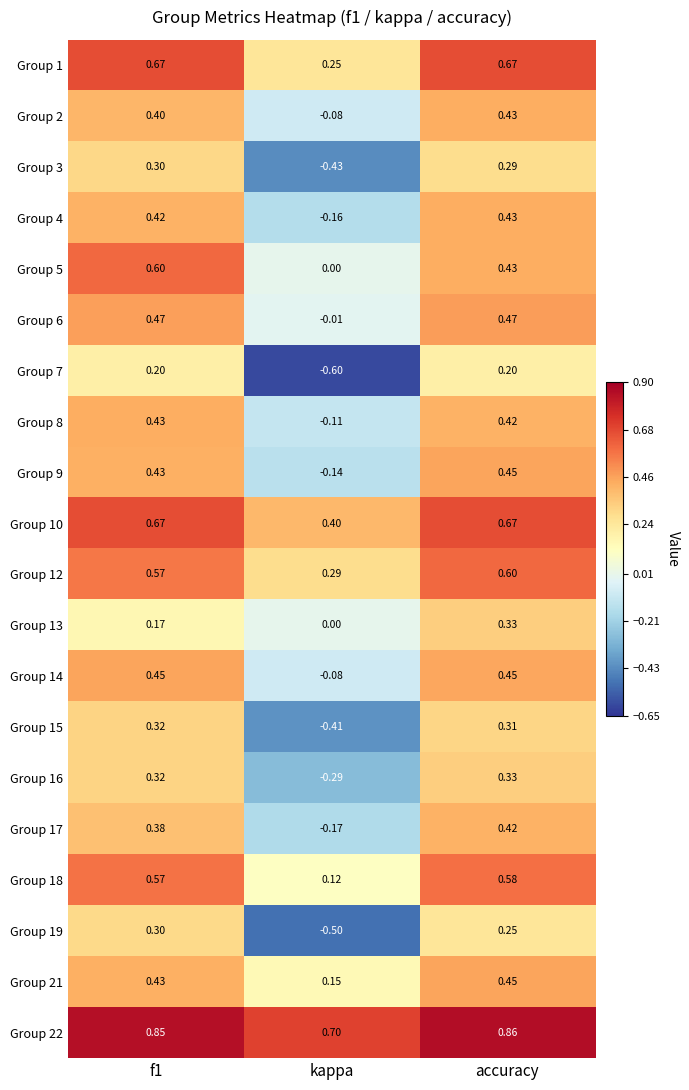

Is the value of Group 15 at accuracy greater than the value of Group 10 at f1?

No